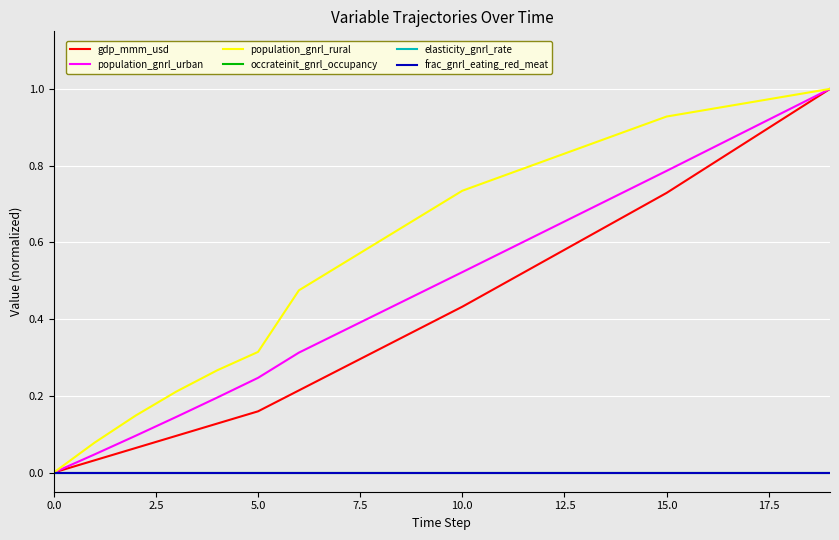

Which series has the largest total across all categories?

population_gnrl_rural